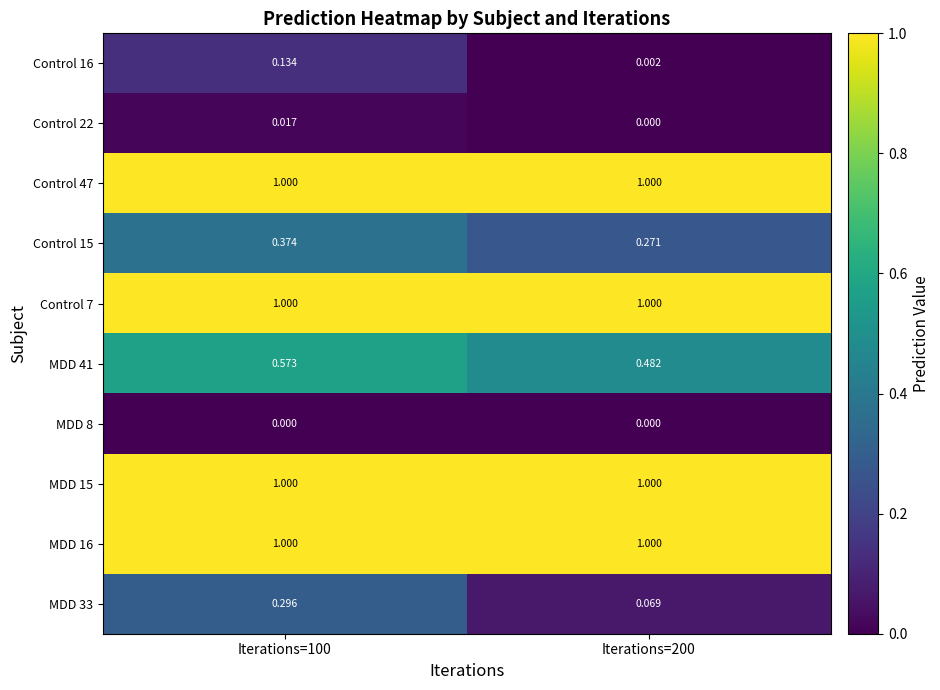

Is the value of MDD 41 at Iterations=100 greater than the value of Control 22 at Iterations=100?

Yes